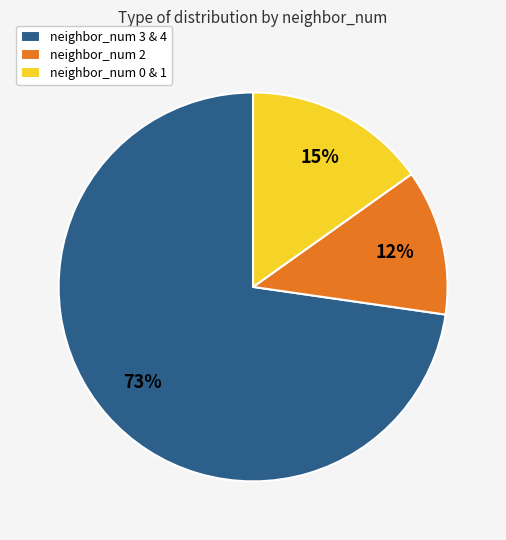

Between neighbor_num 3 & 4 and neighbor_num 2, which is larger?

neighbor_num 3 & 4